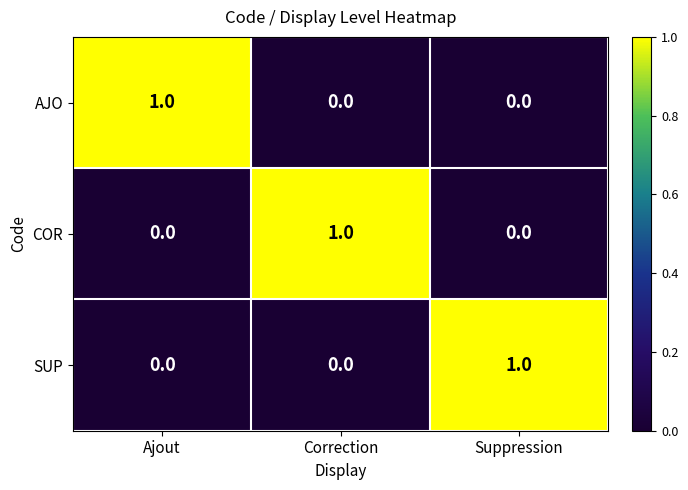

The value of COR at Ajout is 0. True or false?

True